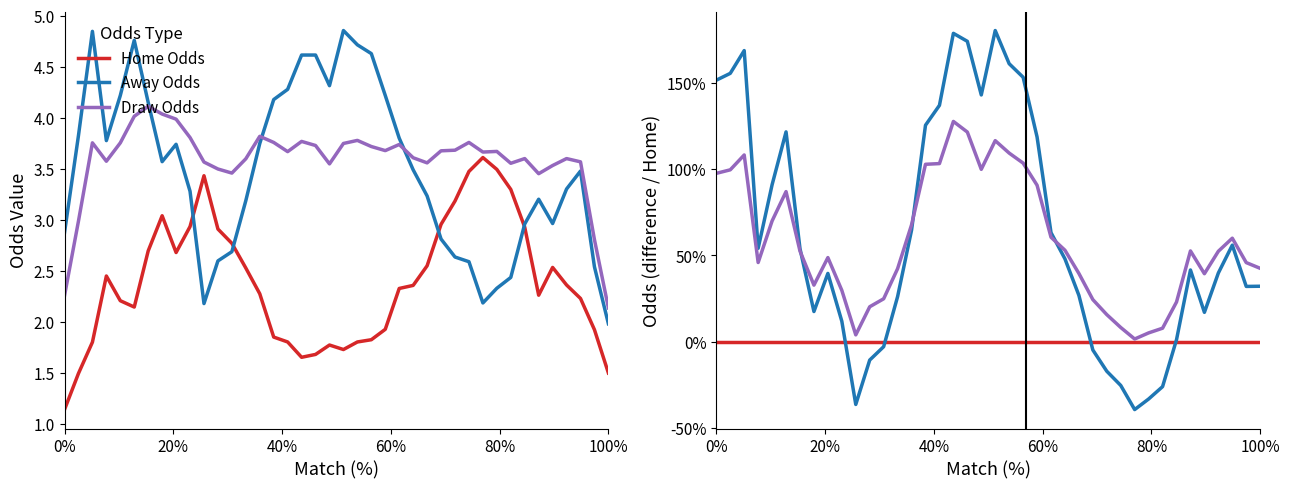

How many intersections are there between Away Odds and Home Odds?

4